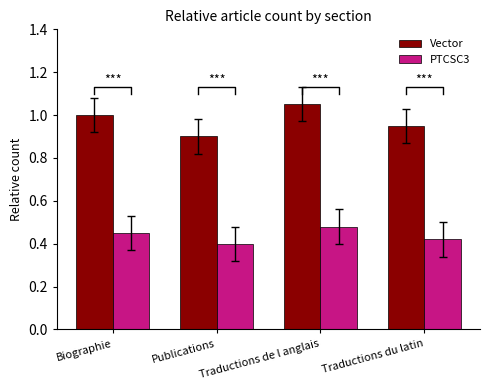

How many groups of bars are there?

4